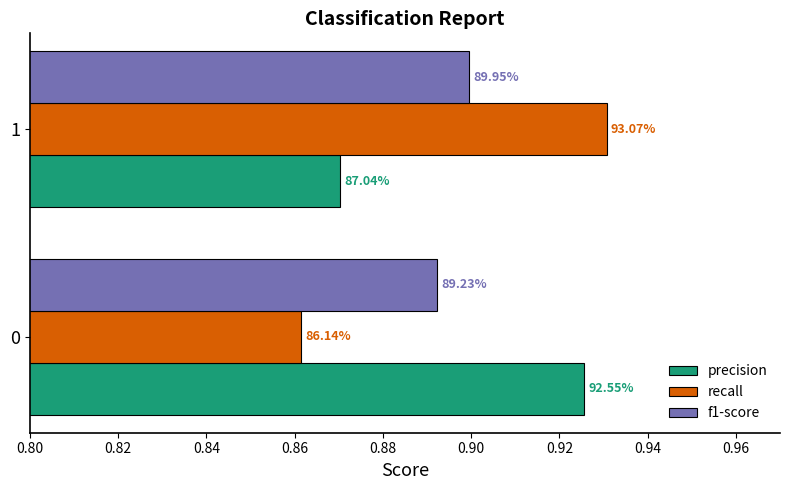

What are all the series names shown in the legend?

precision, recall, f1-score